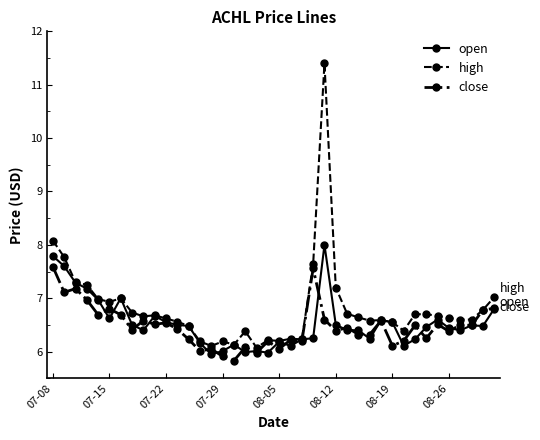

Which series has the largest range (max minus min)?

high